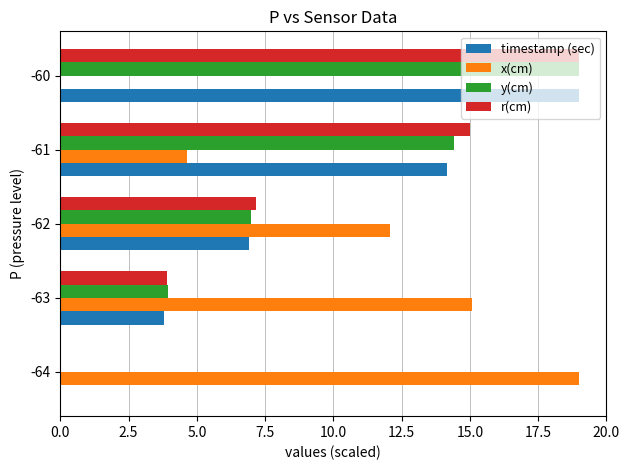

What is the sum of all y(cm) values?

44.3